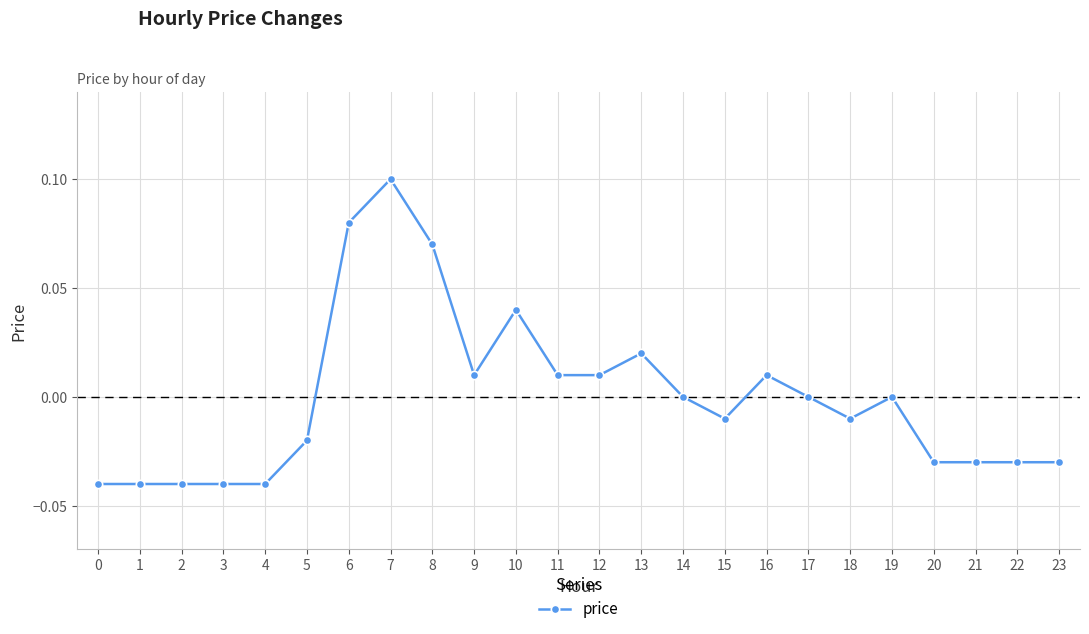

How many lines are shown in the chart?

1